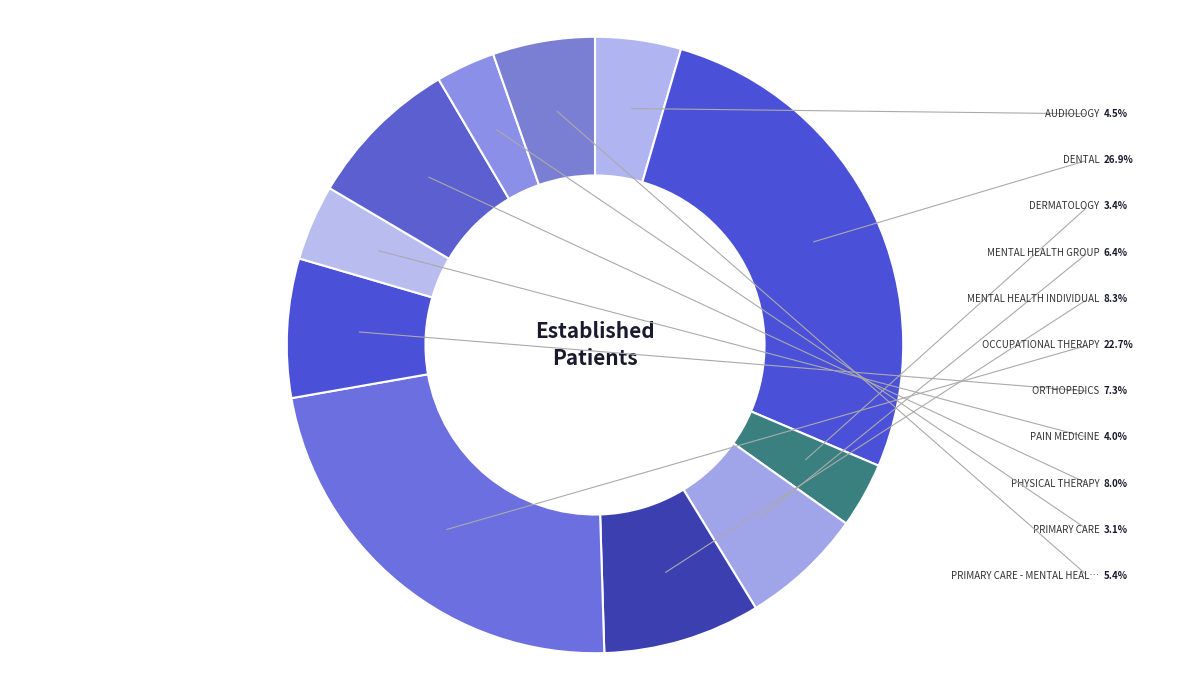

How many slices are in this pie chart?

11